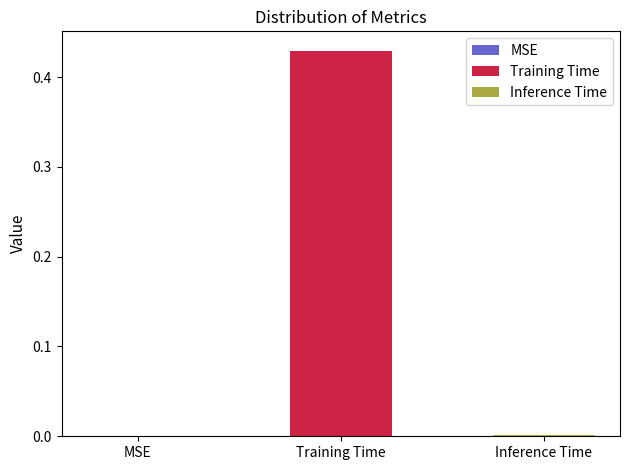

Which series has the largest range (max minus min)?

Training Time